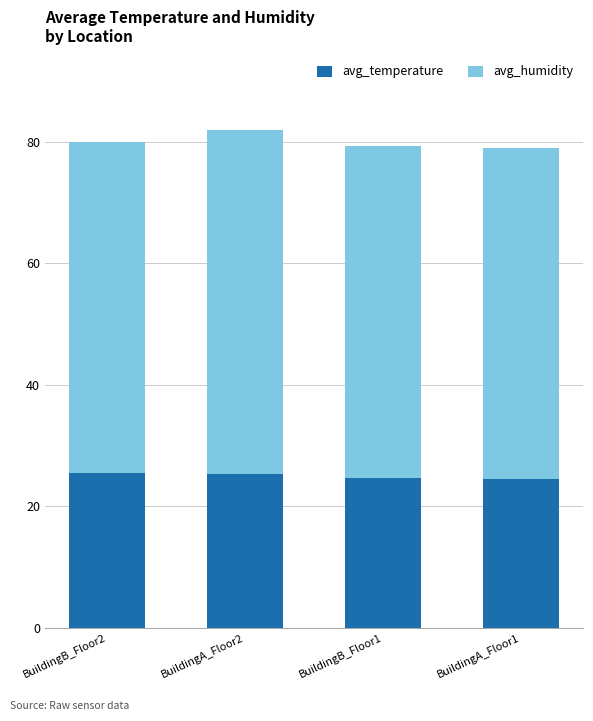

What is the total value across all series at BuildingB_Floor1?

79.3